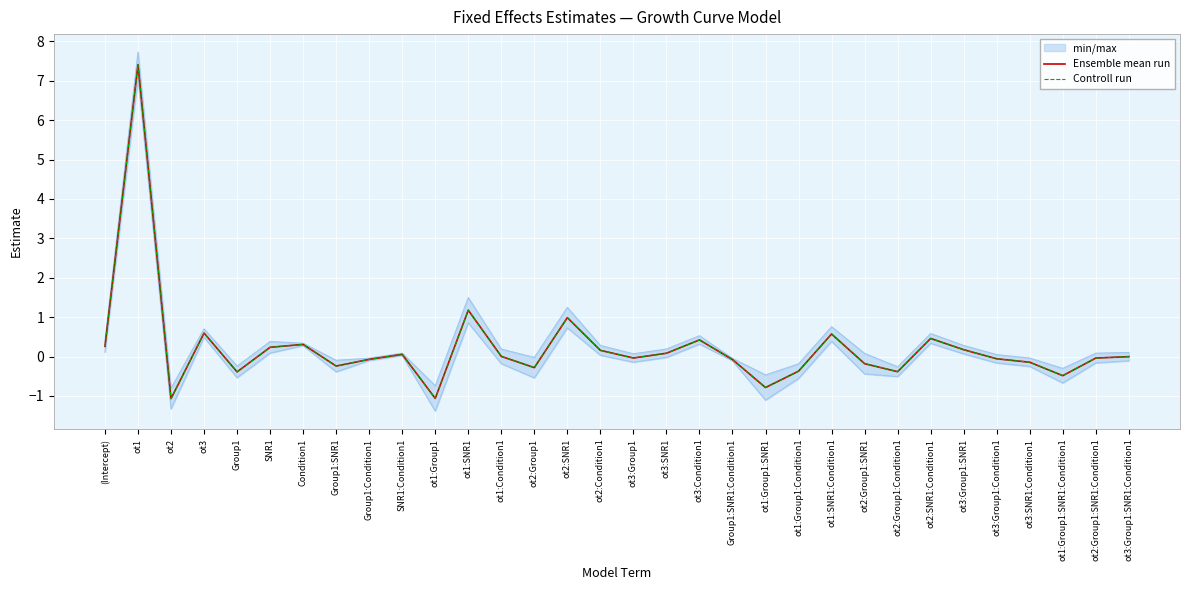

True or false: Ensemble mean run and Controll run intersect in this chart.

False